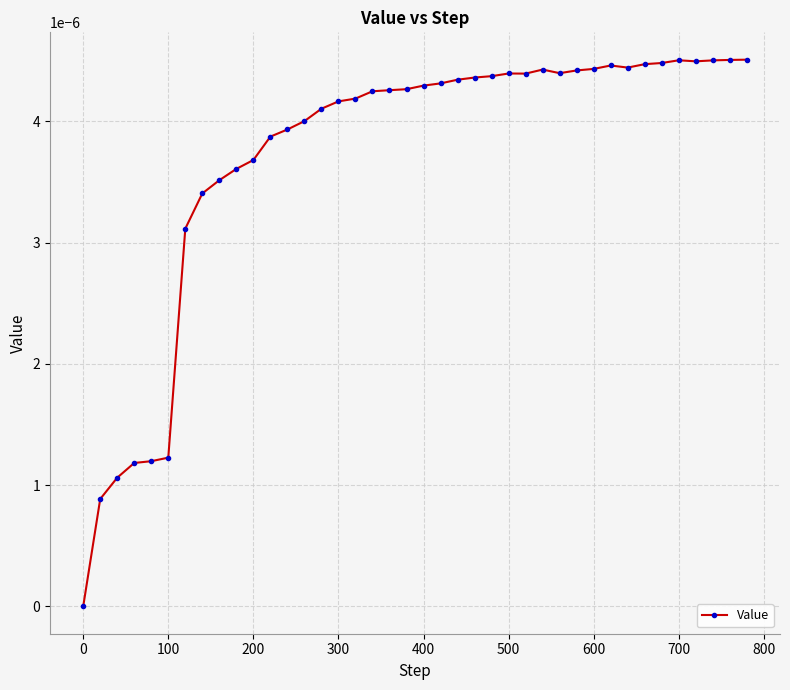

True or false: there are more than 2 points higher than both neighbors.

True